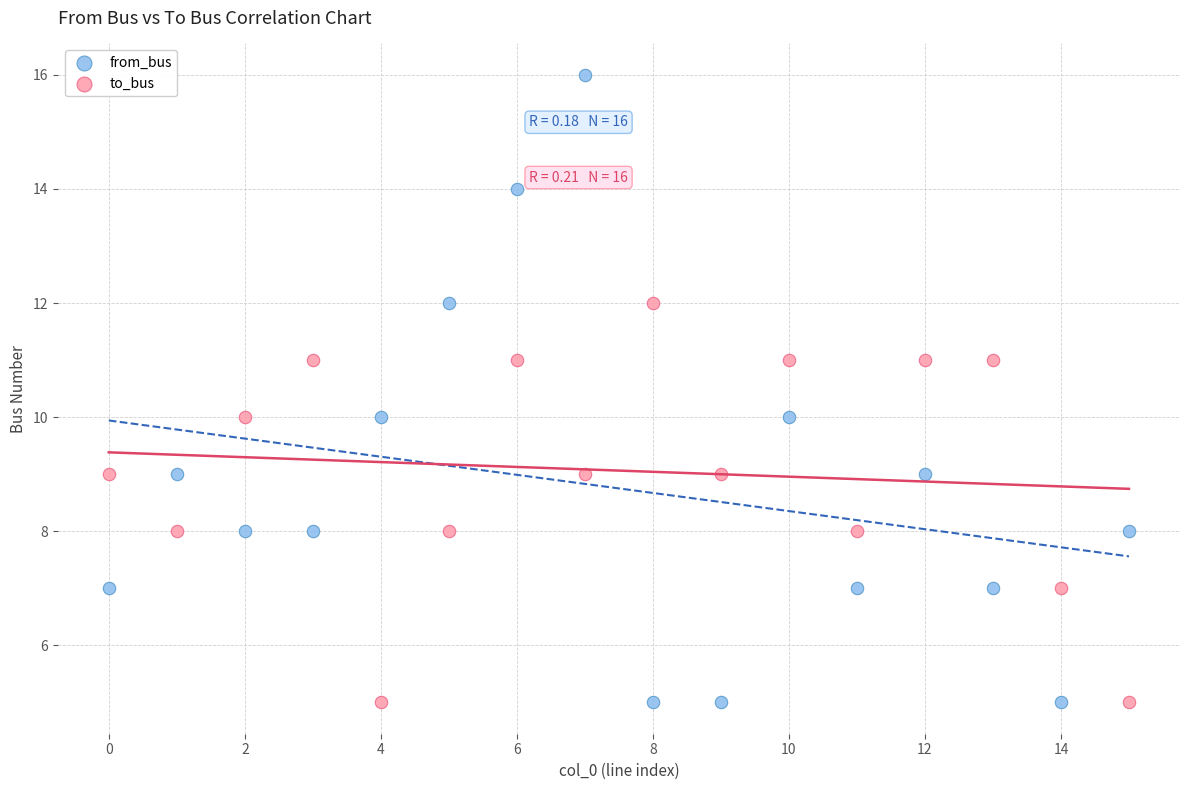

Which series reaches the maximum Y coordinate?

from_bus